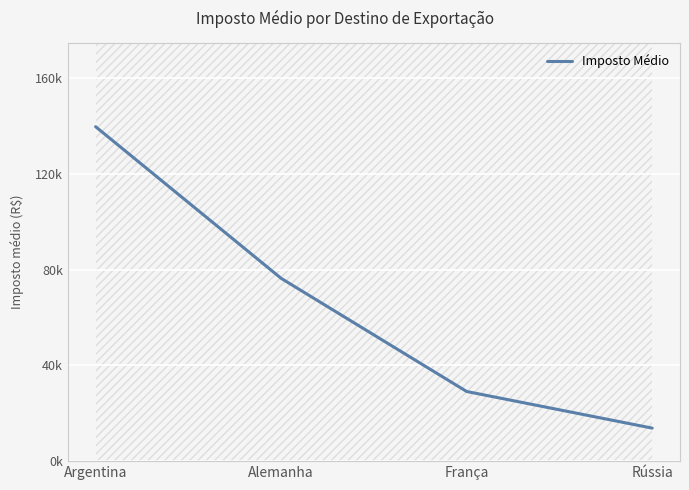

Reading left to right, list all the values displayed in this chart.

Argentina=139812.5	Alemanha=76416.7	França=29112.5	Rússia=13805.0